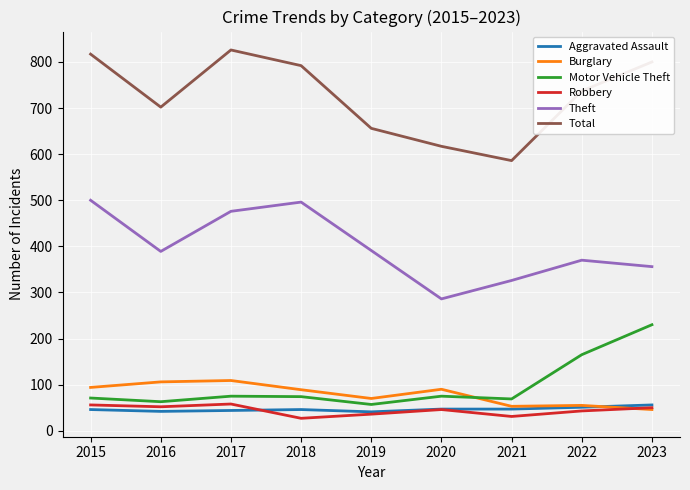

What is the difference between the maximum and minimum values in the Aggravated Assault series?

15